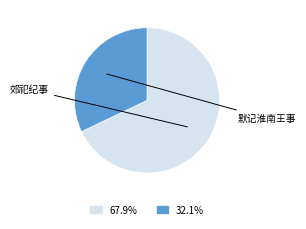

Which slice represents more than half of the pie?

郊祀纪事·班声催急尽冠裳